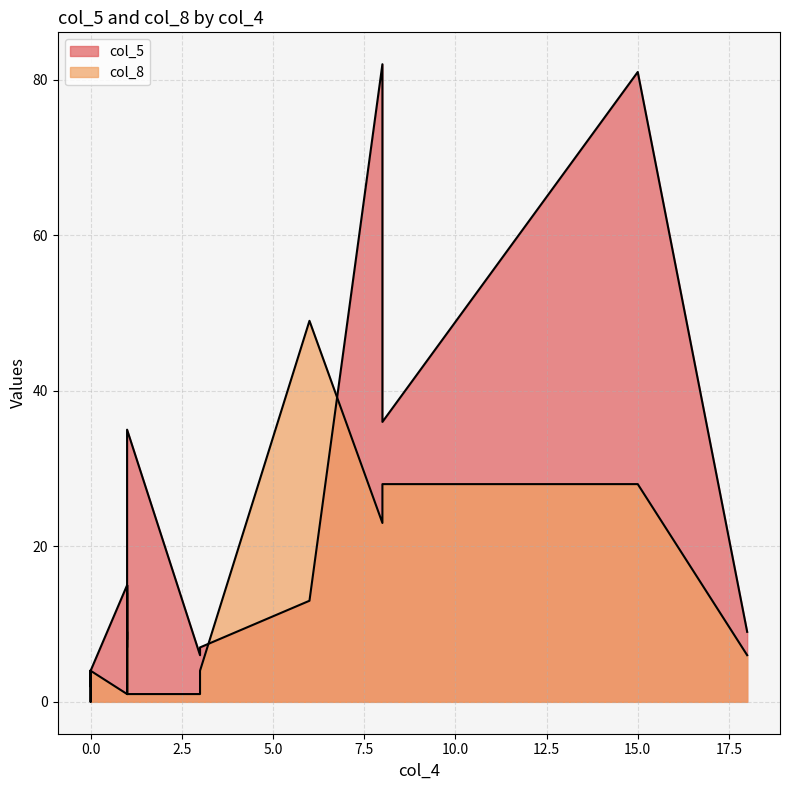

Count the number of data series in this chart.

2